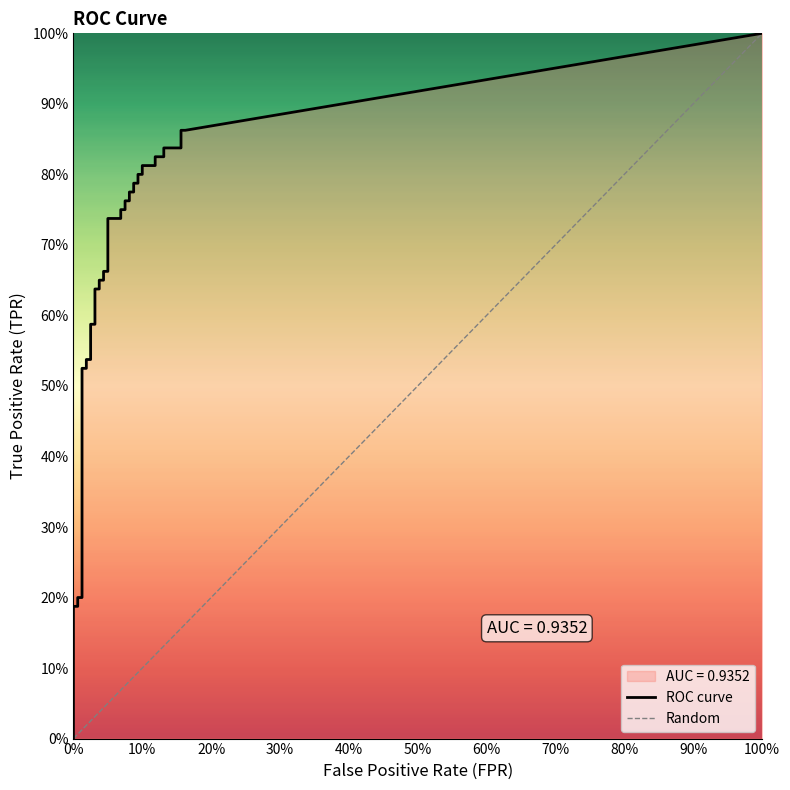

How many series are shown in this chart?

2